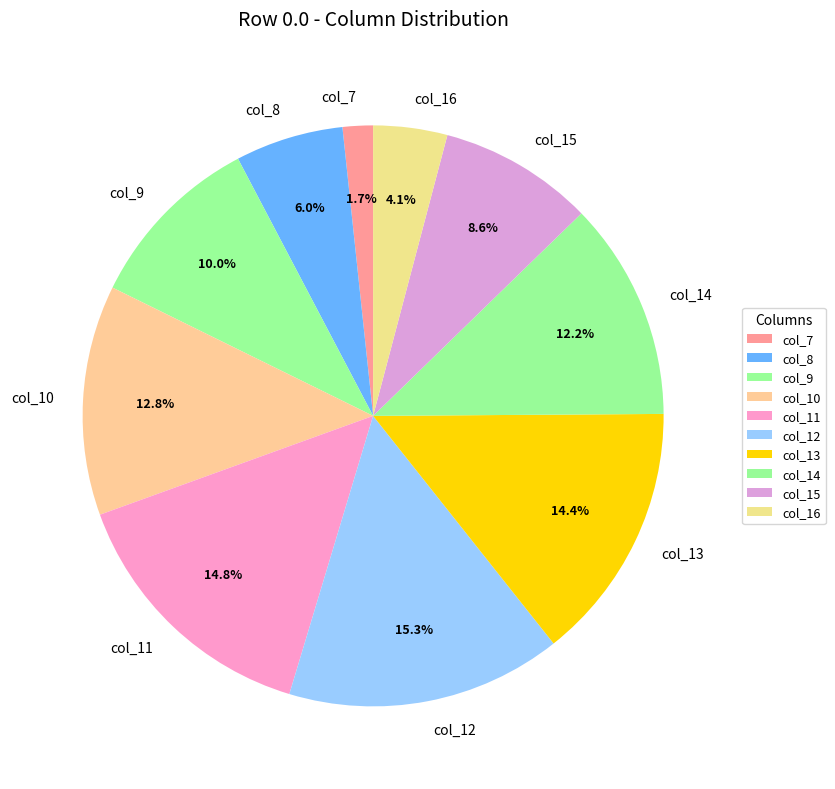

True or false: col_14 accounts for 3% of the total.

False